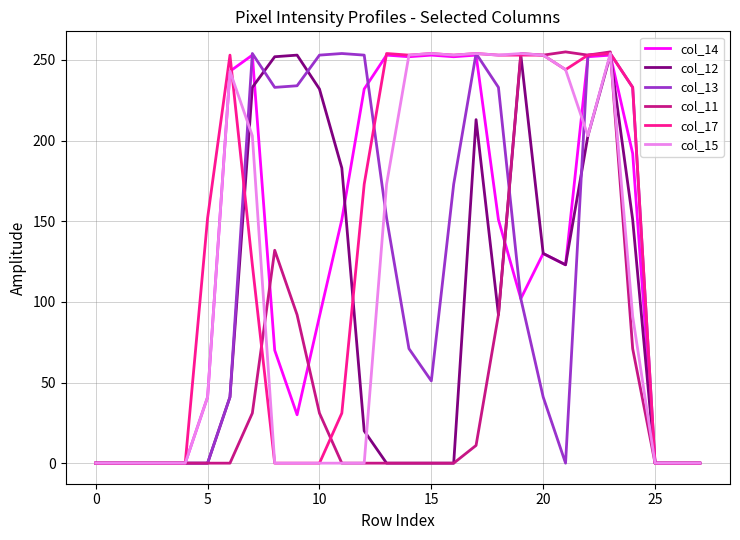

How many lines are shown in the chart?

6